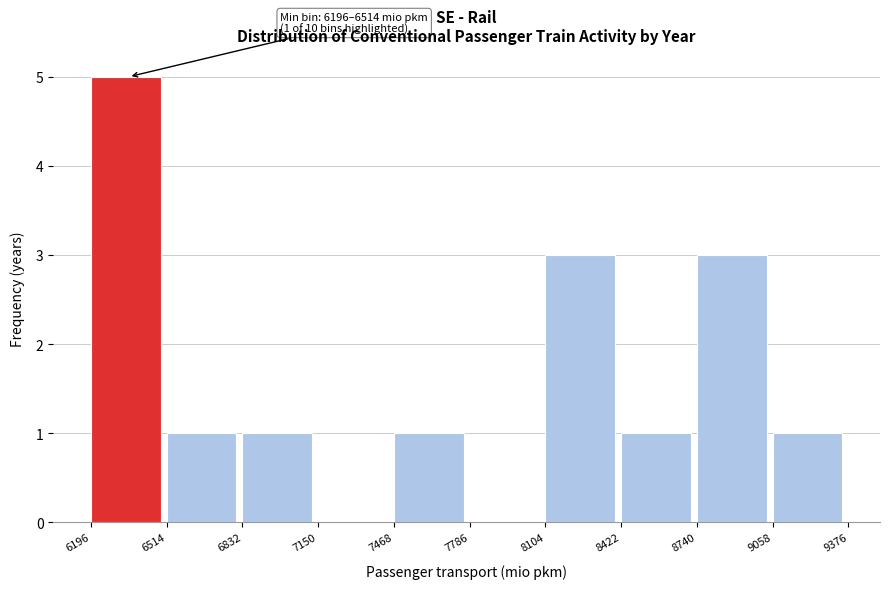

Which range on the x-axis has the tallest bar?

6196 to 6514